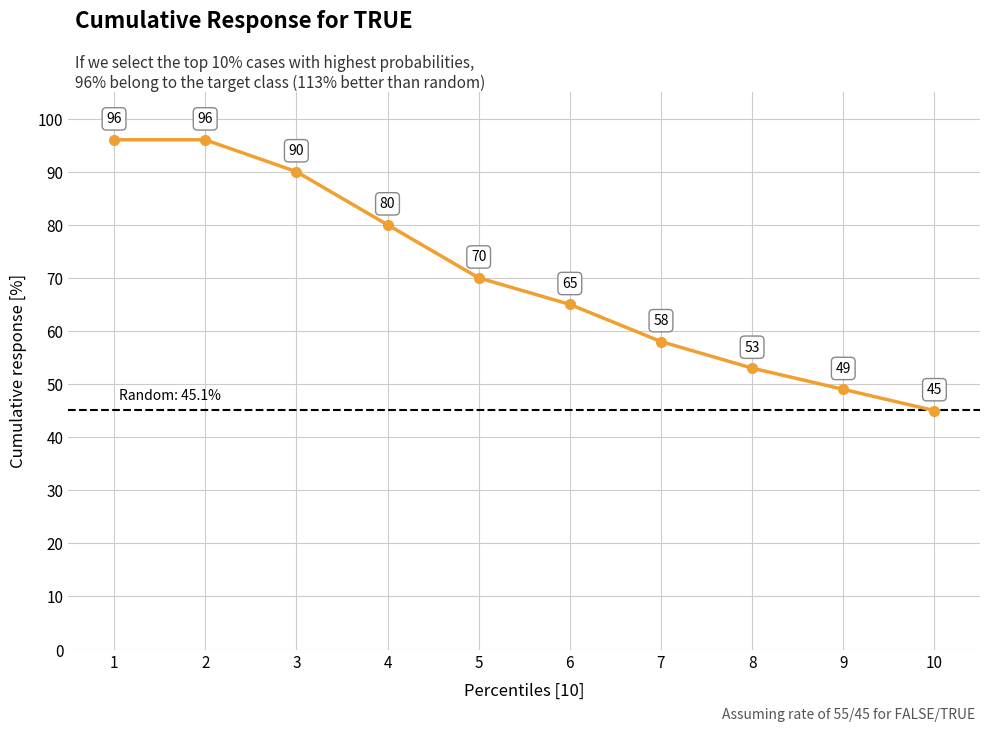

The chart shows a value of 53 at 8. True or false?

True